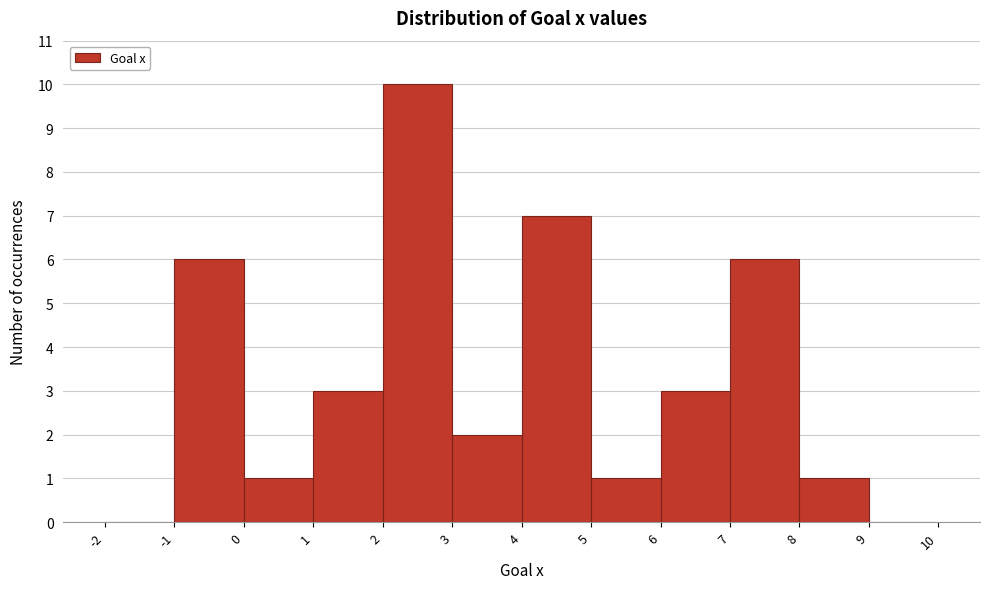

Over which range of the x-axis is the bar tallest?

2 to 3